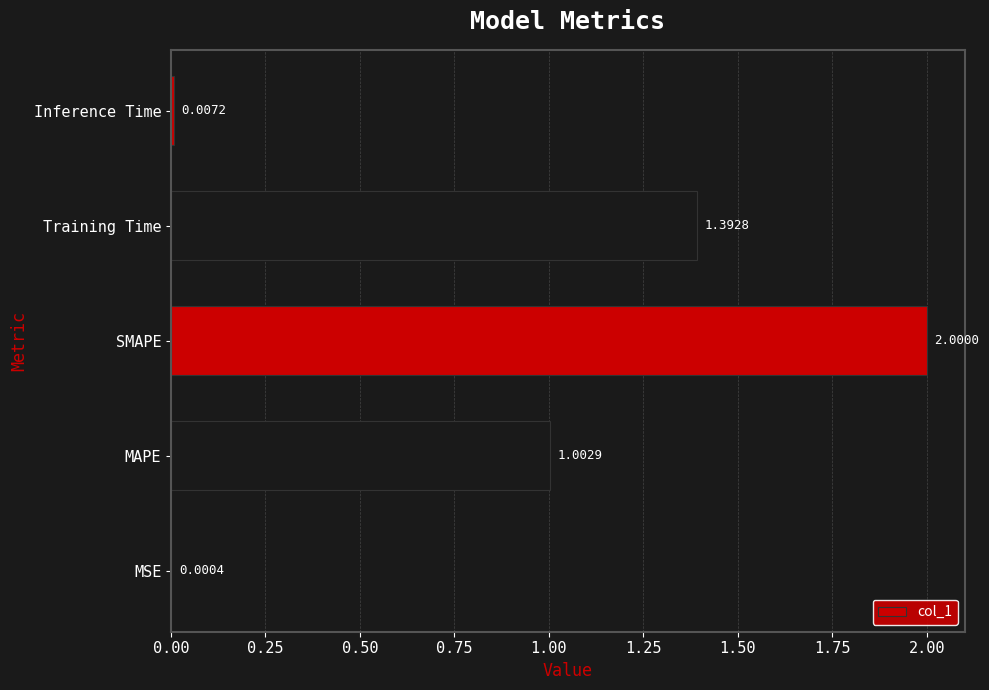

Which has a higher value, MSE or MAPE?

MAPE